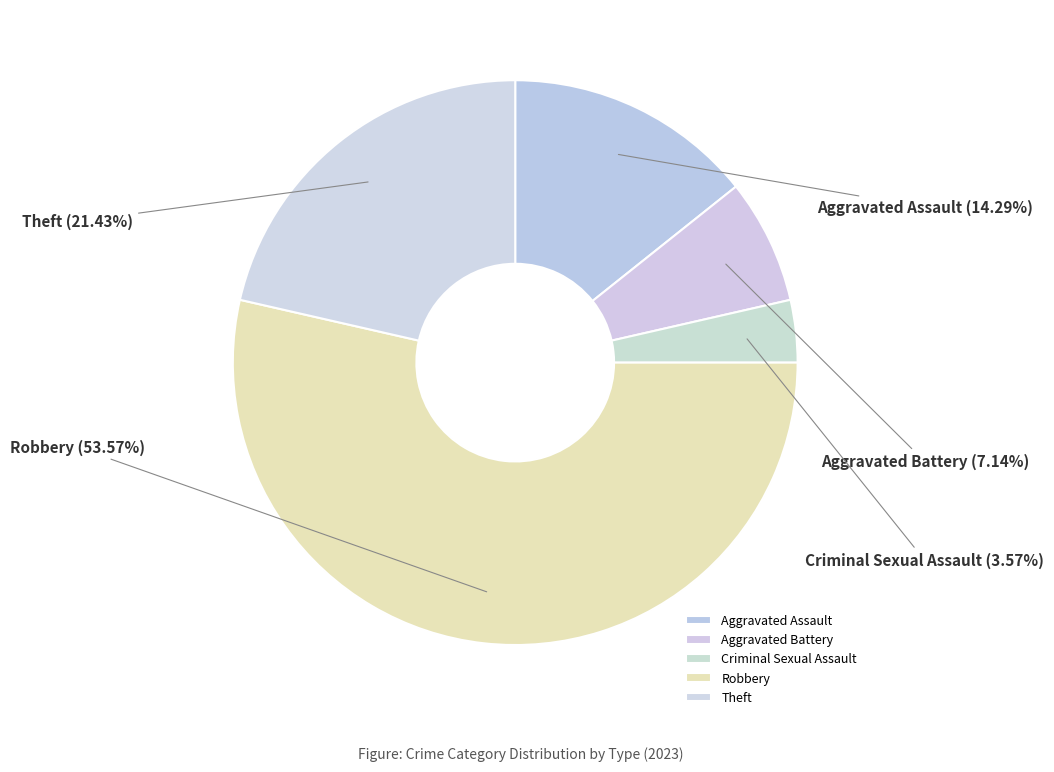

What is the ratio of the value at Aggravated Assault to the value at Aggravated Battery?

2.0